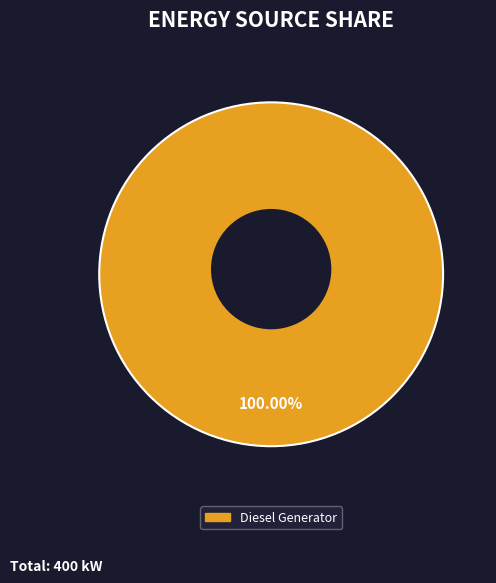

What portion of the pie excludes Owned PV?

100.0%